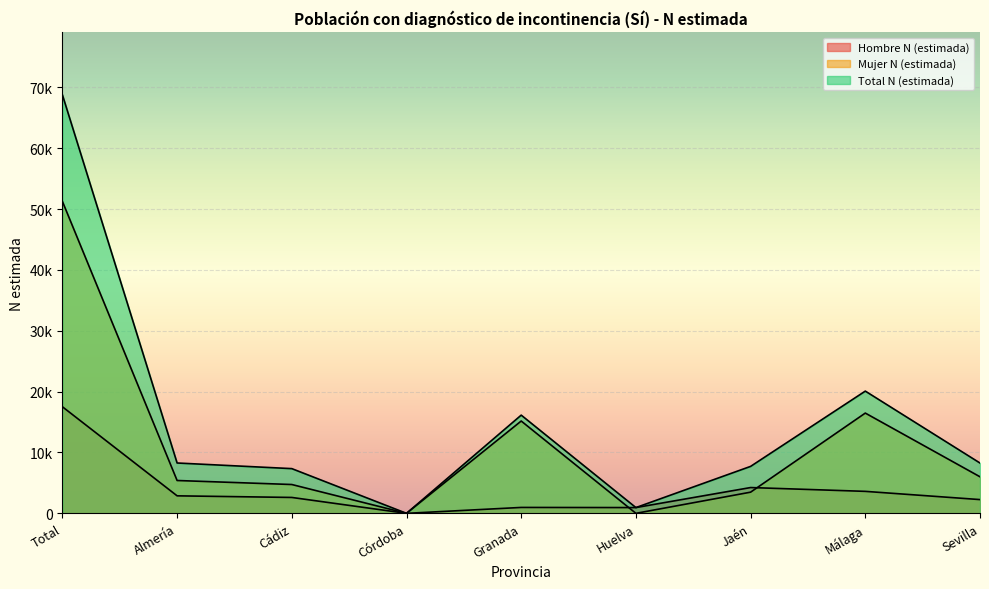

True or false: Total N (estimada) and Mujer N (estimada) cross at least once.

False